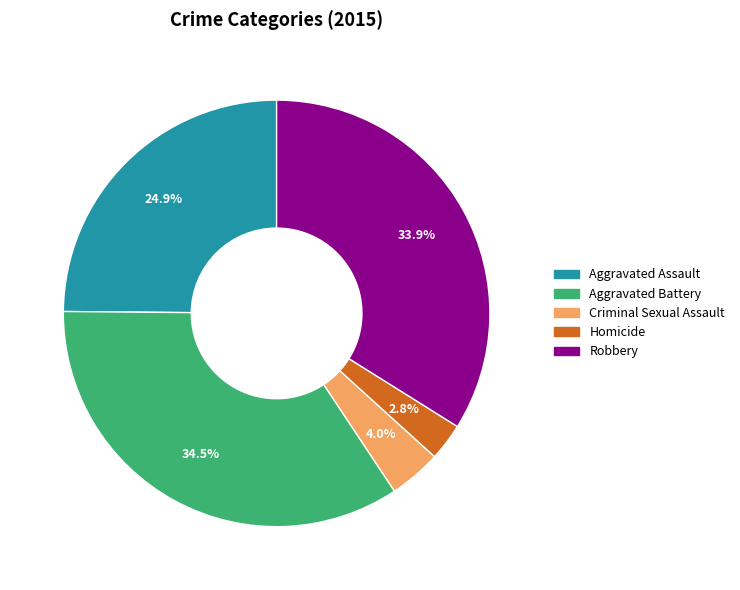

What is the smallest slice in the pie chart?

Homicide